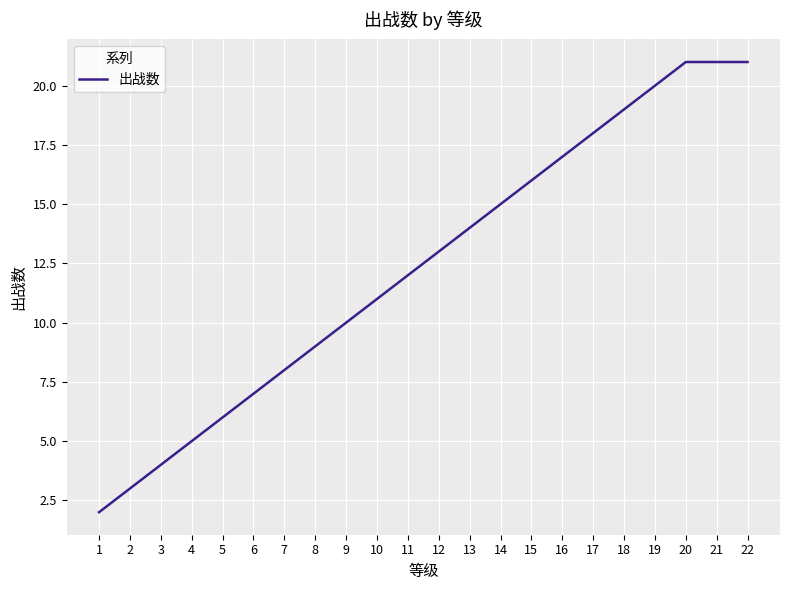

What is the change in value from 7 to 10?

+3